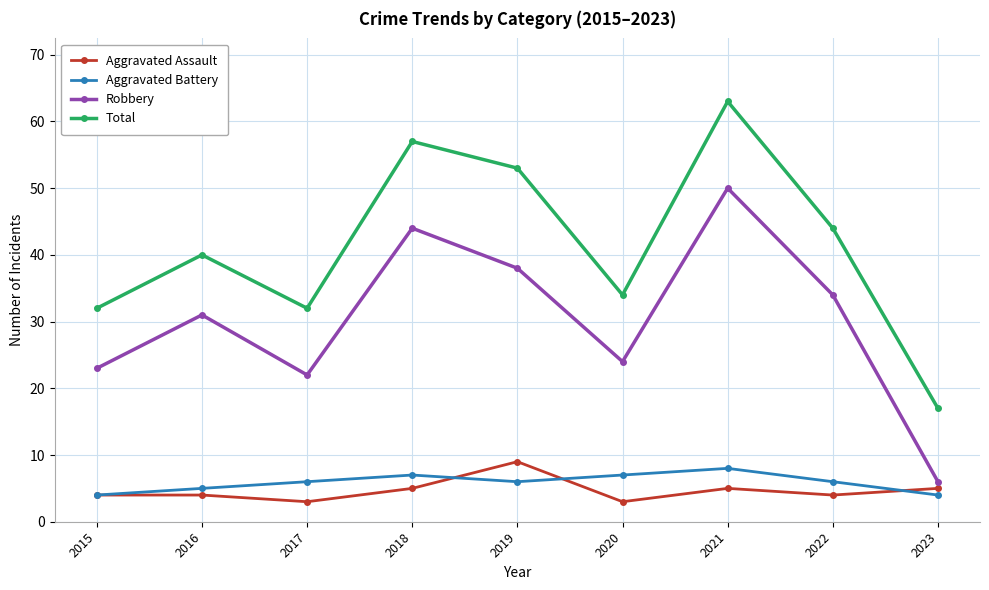

What is the value of the Total point at the 4th from the left?

57